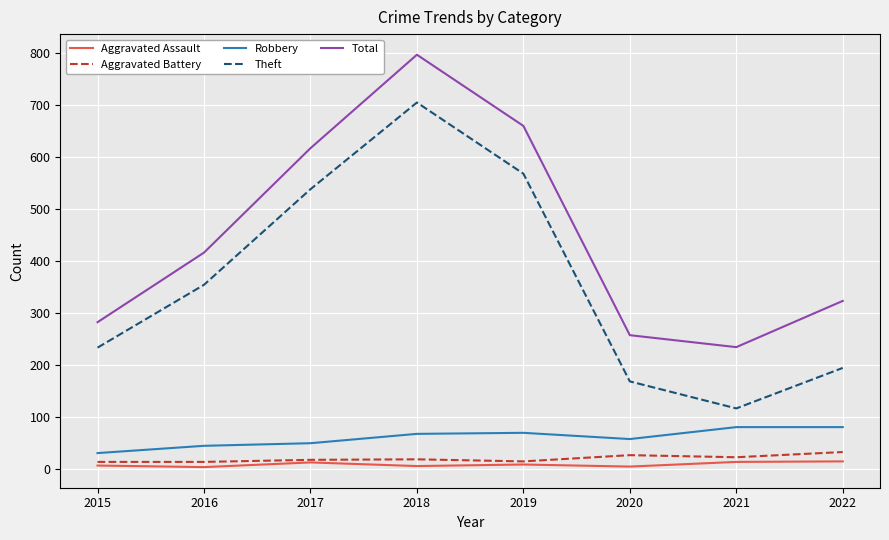

How many lines are shown in the chart?

5